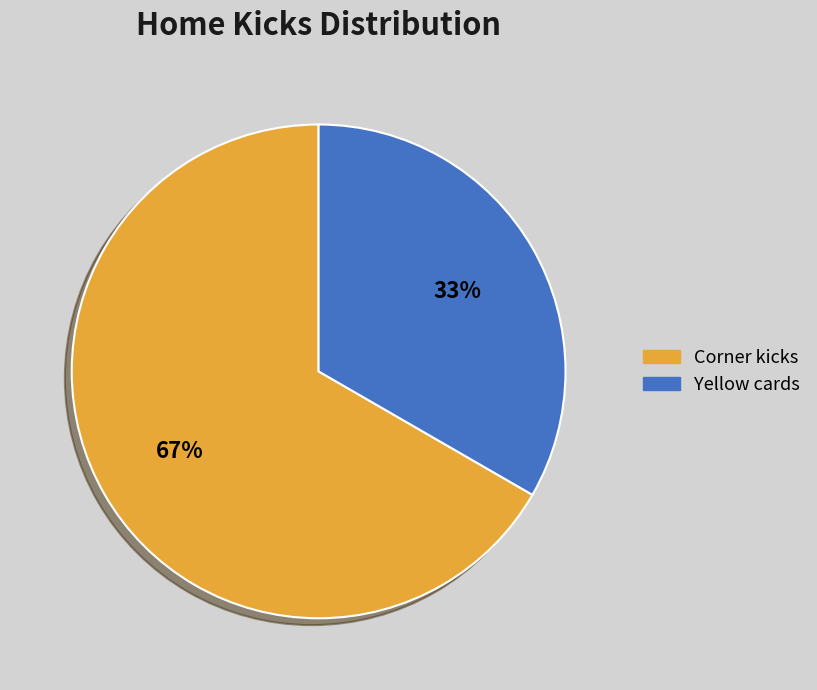

Count the number of slices in the pie.

2